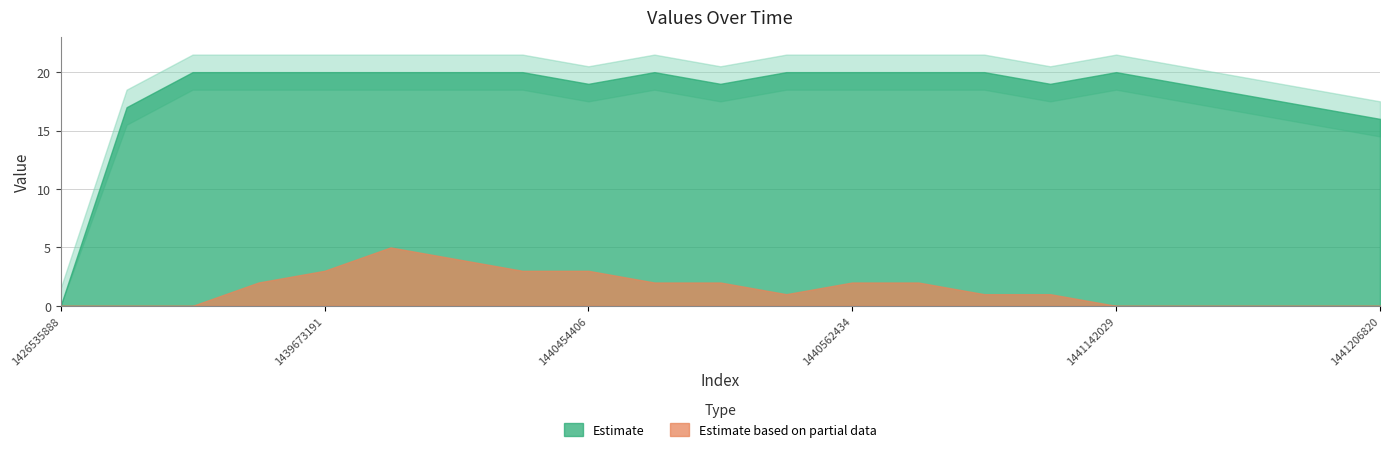

What is the greatest value displayed?

20